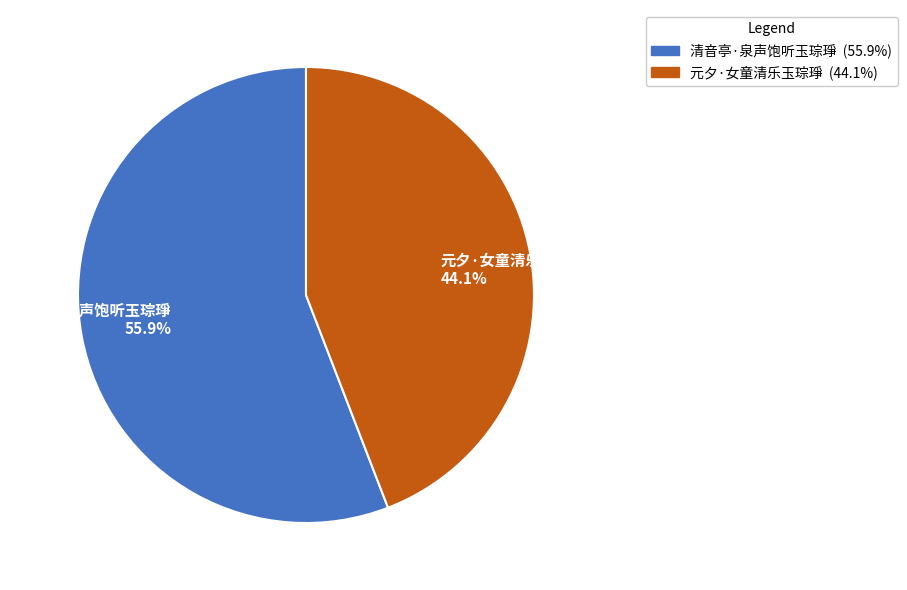

Combined, do 清音亭·泉声饱听玉琮琤 and 元夕·女童清乐玉琮琤 account for over 50%?

Yes